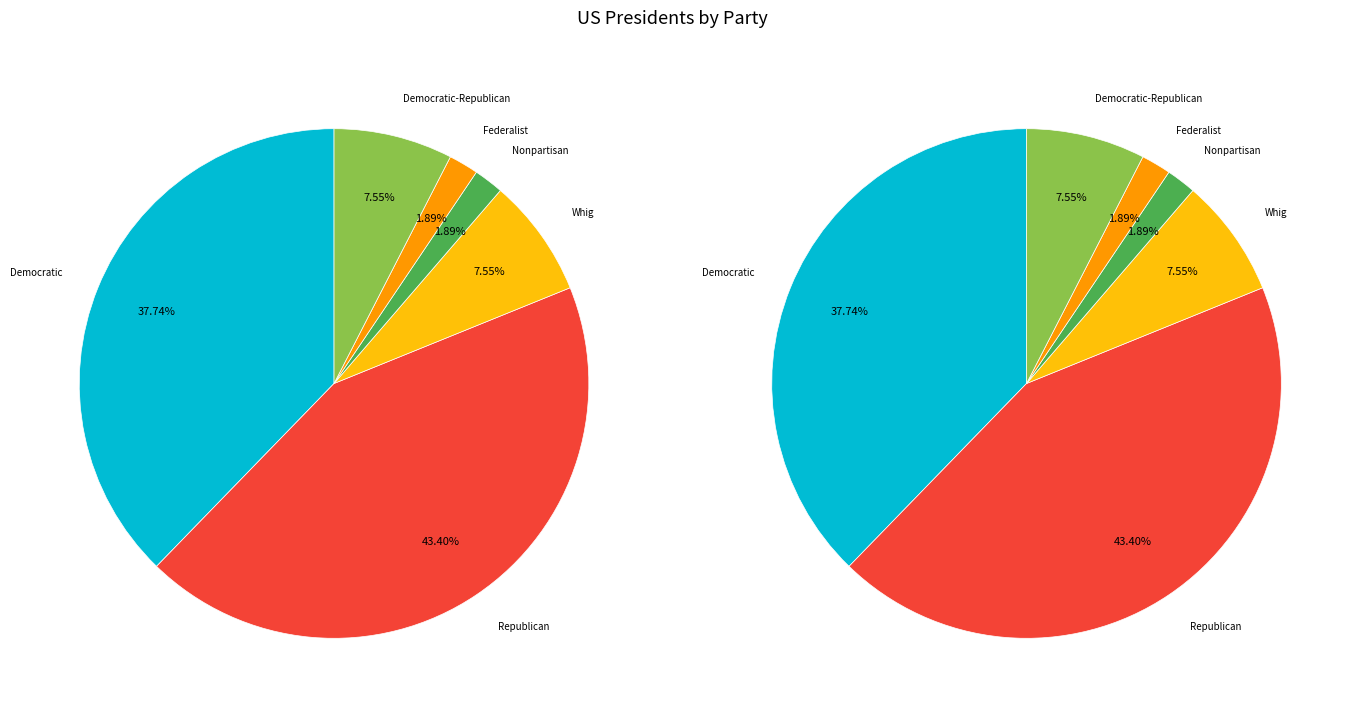

Which has a higher value, Federalist or Nonpartisan?

Federalist